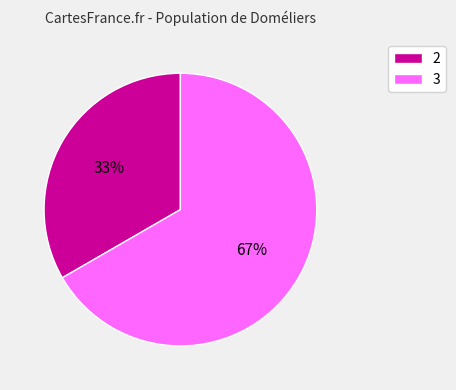

To the nearest percent, what portion does 2 represent?

33%